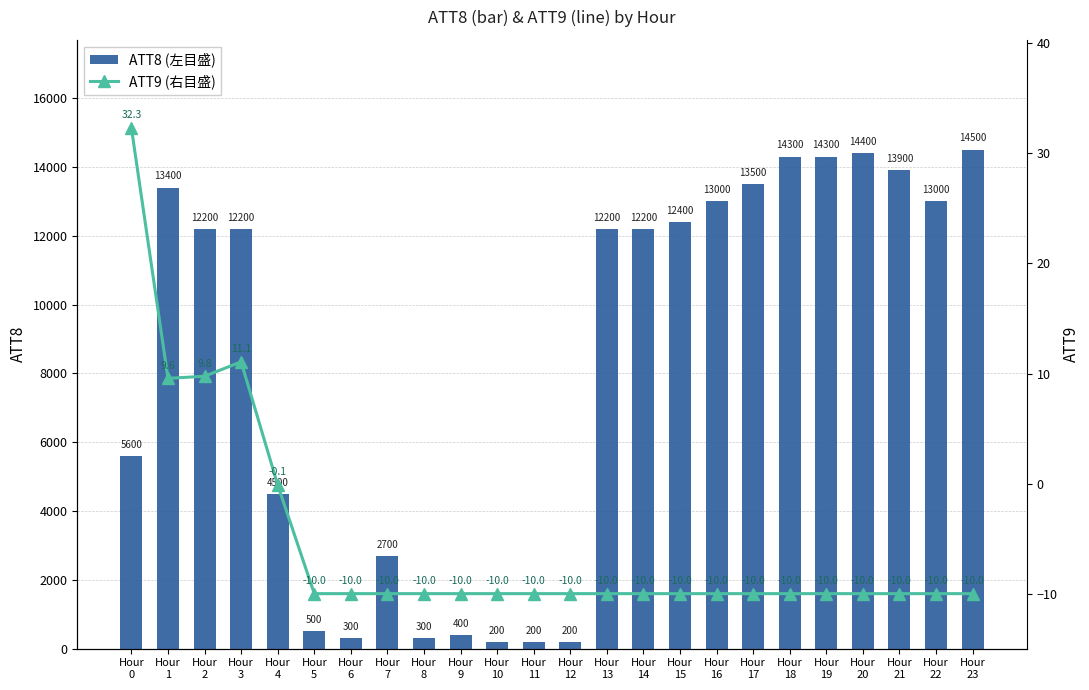

At which label does ATT9 (右目盛) reach its peak?

Hour
0